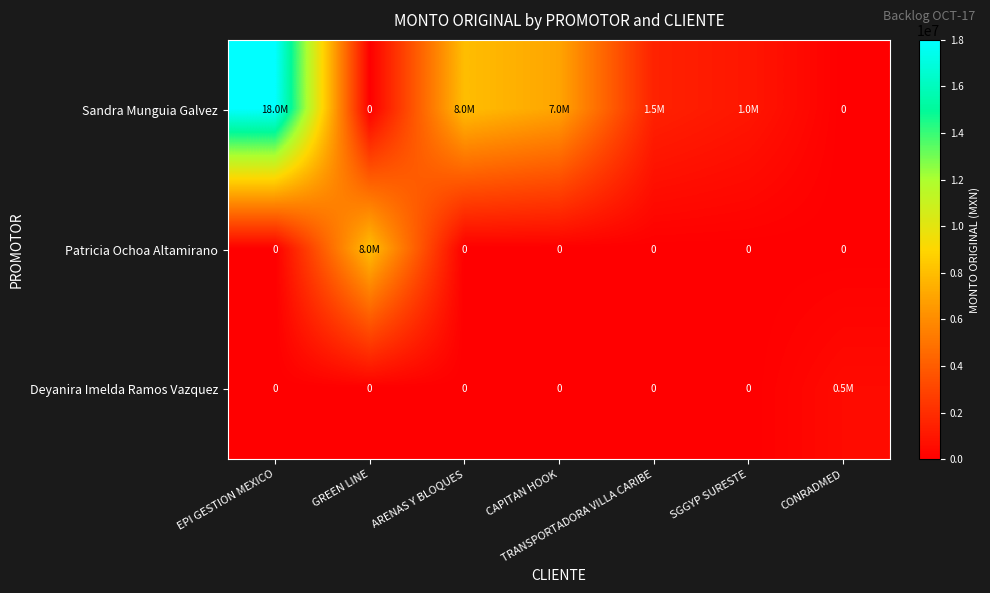

True or false: Patricia Ochoa Altamirano has a value of 2605226 at CONRADMED.

False